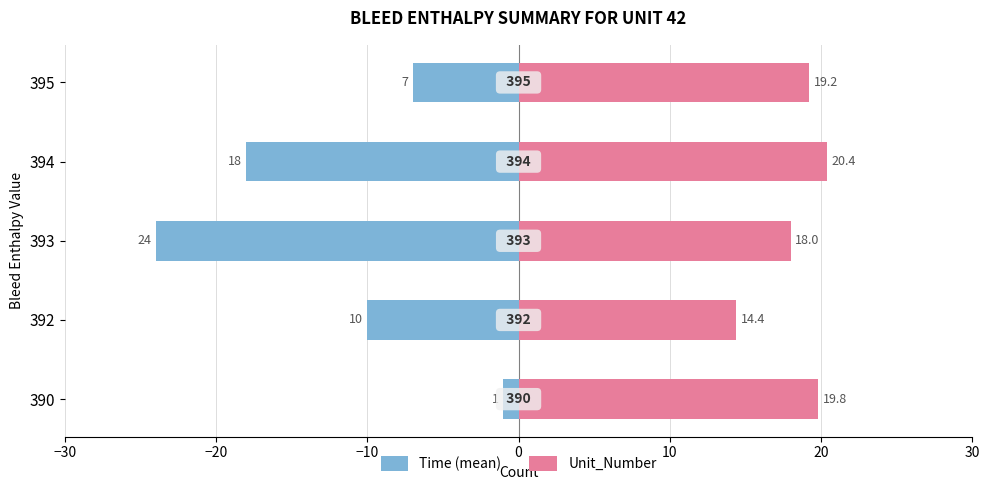

How many data points in Time (mean) are above -10?

2